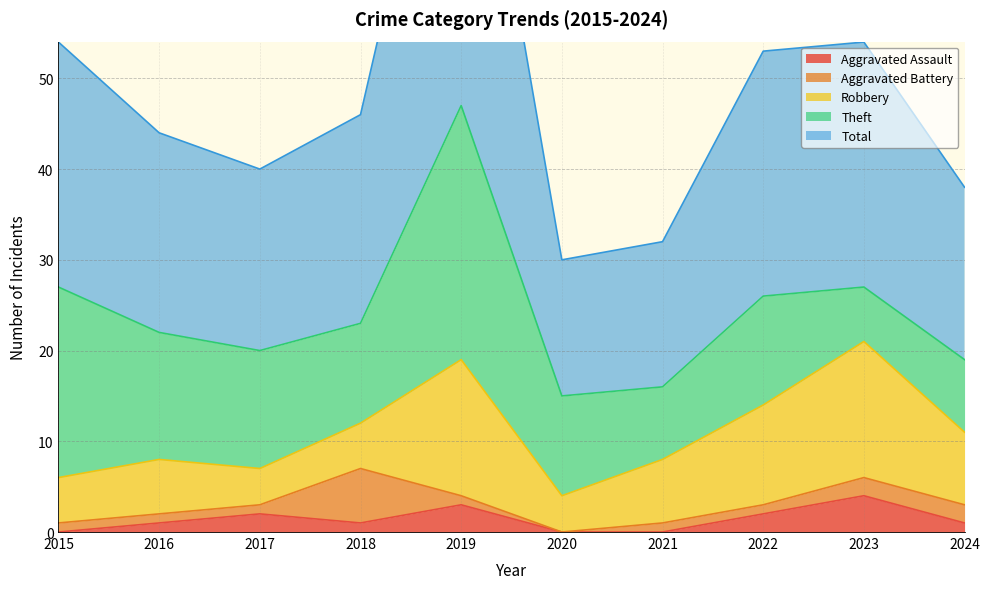

True or false: Total has more than 1 points higher than both neighbors.

False